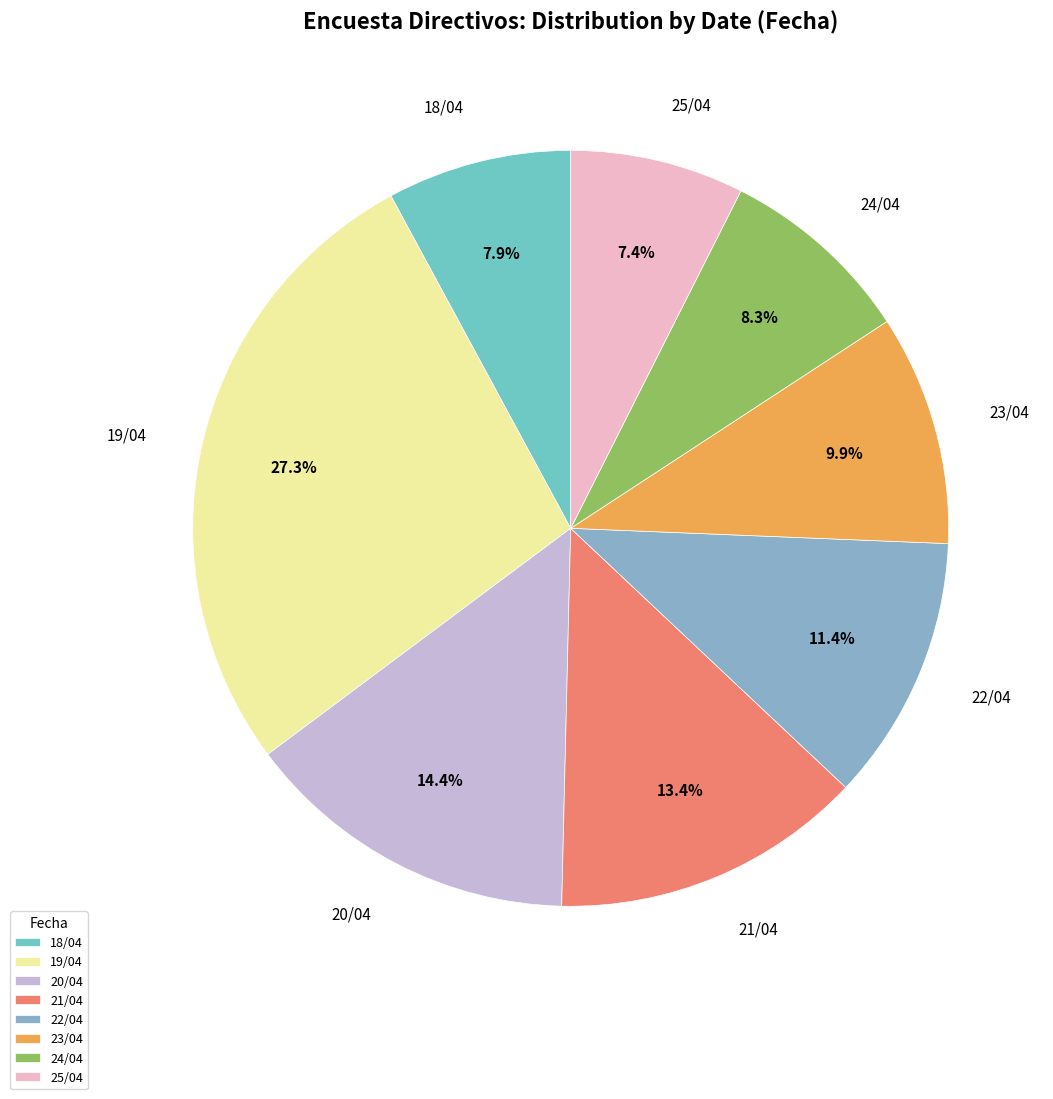

To the nearest percent, what is the combined percentage of 22/04 and 24/04?

20%